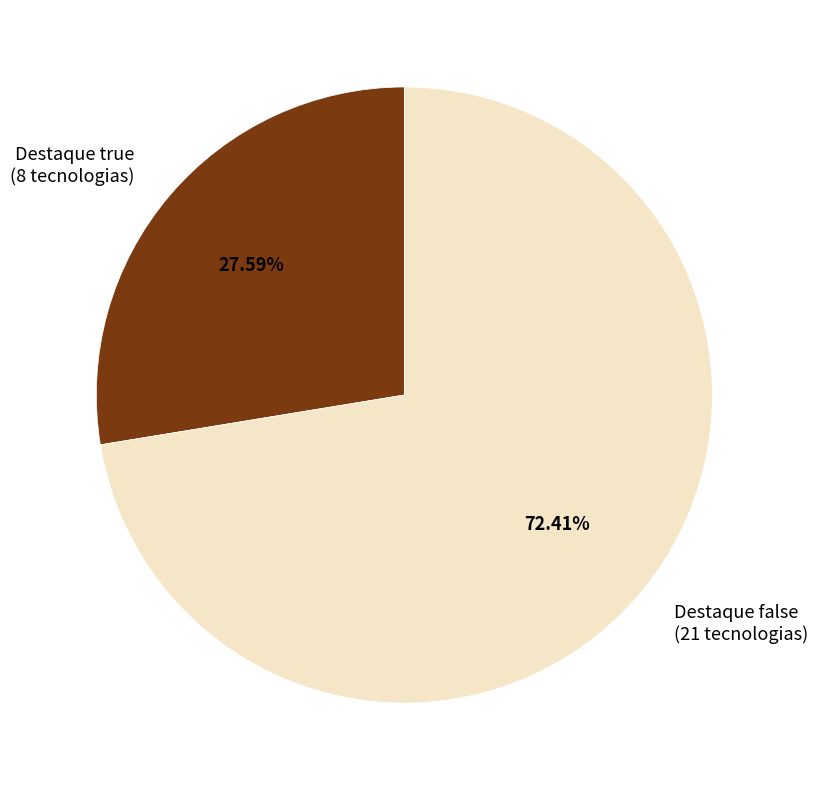

Approximately how many times larger is the value at Destaque true (8 tecnologias) compared to Destaque false (21 tecnologias)?

0.4